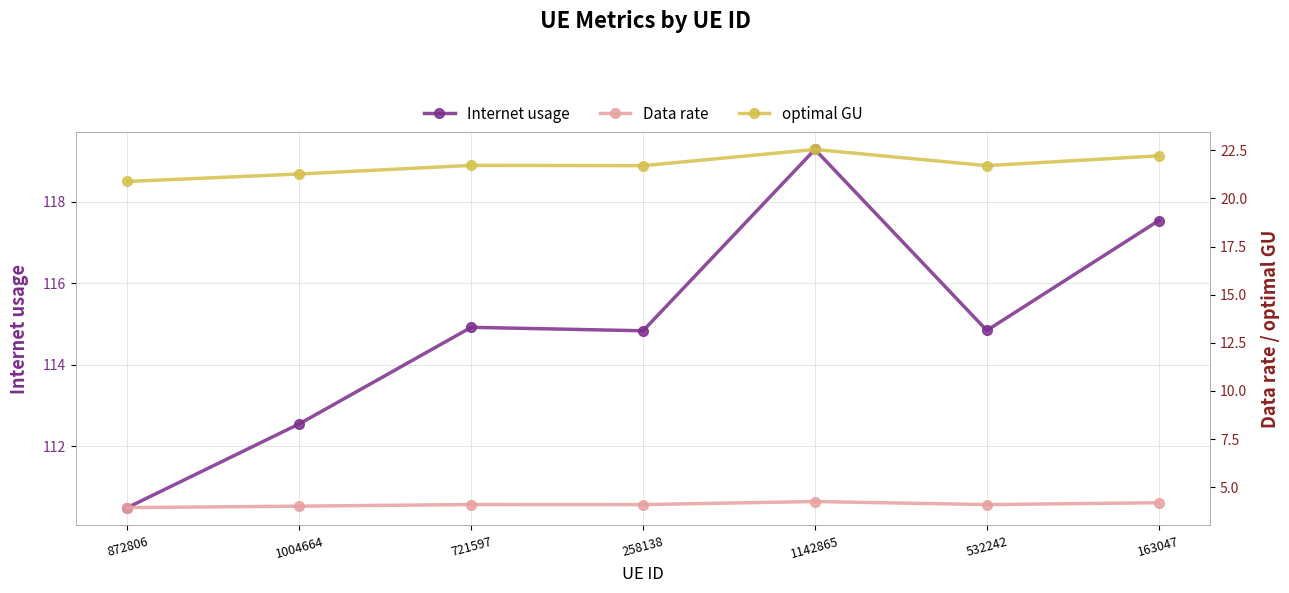

Which series has the largest range (max minus min)?

Internet usage